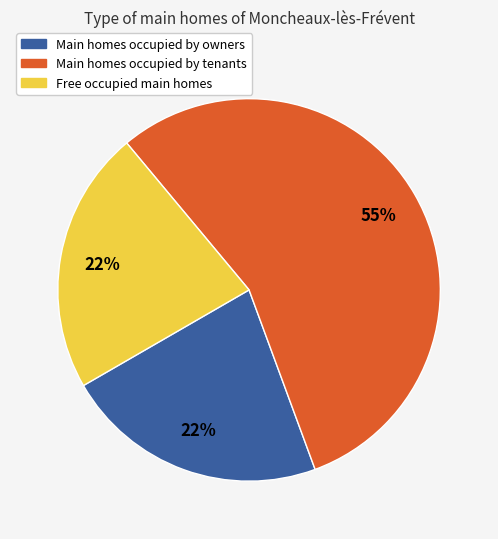

To the nearest percent, what is the difference between the largest and smallest slice percentages?

33%